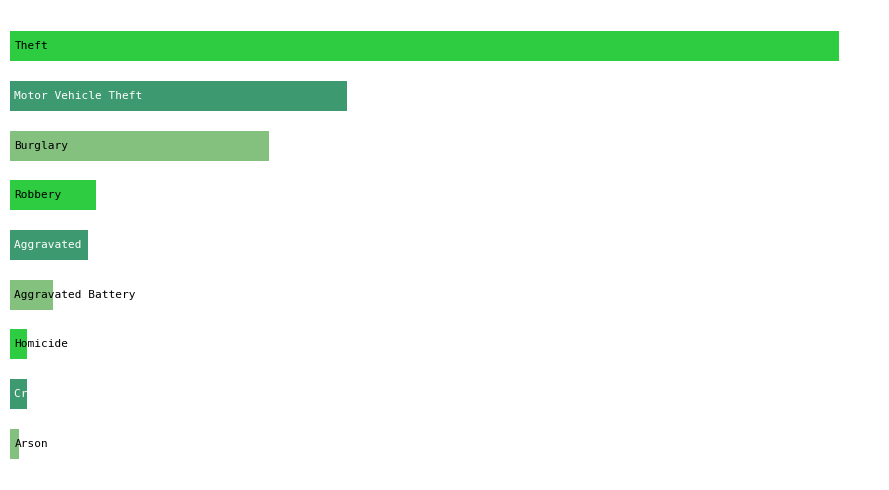

Are the bars grouped side by side (vs. stacked)?

No